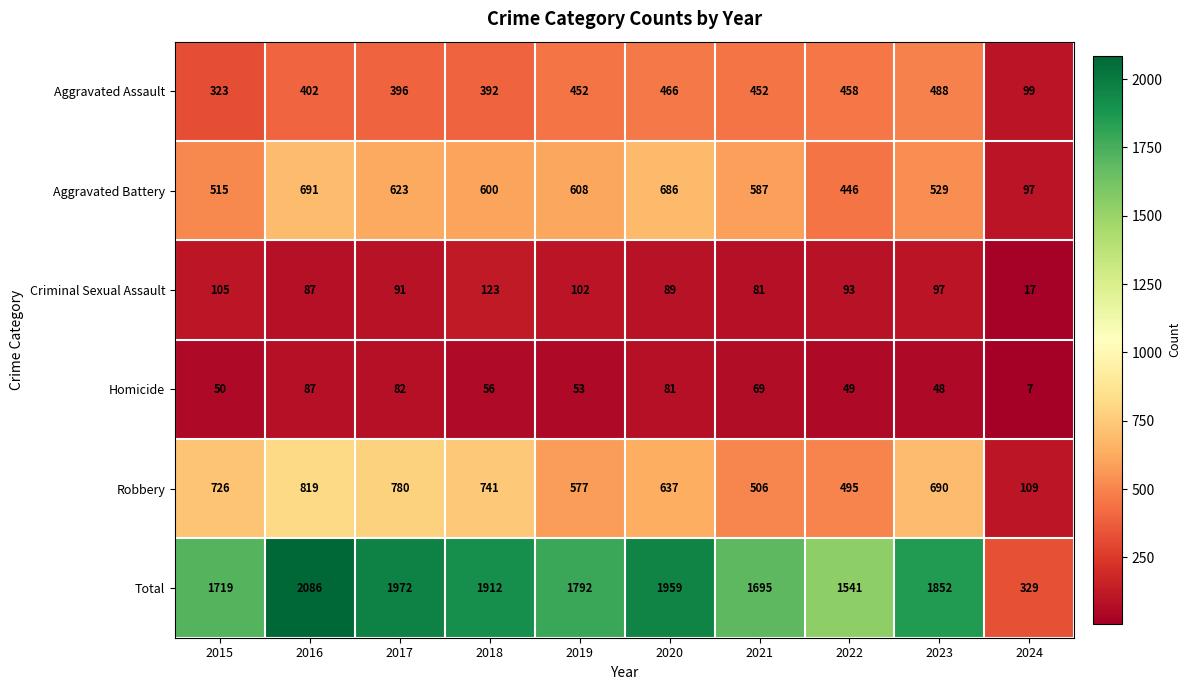

Between 2018 and 2023, which series saw the biggest shift?

Aggravated Assault